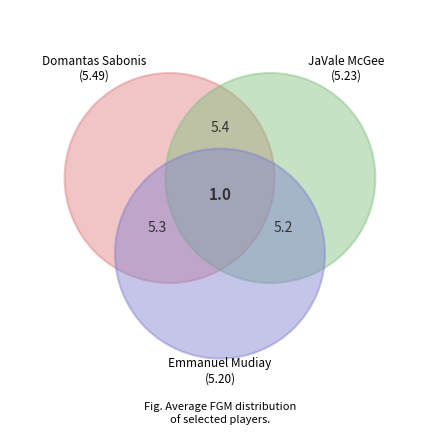

Combined, what portion of the pie is JaVale McGee and Domantas Sabonis?

63.4%